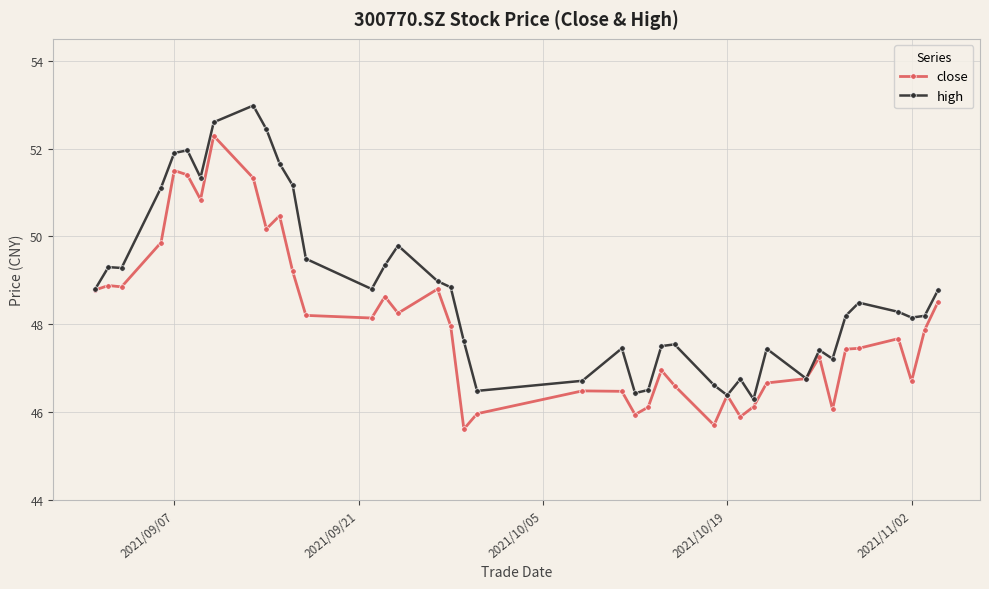

Which series has the largest total across all categories?

high